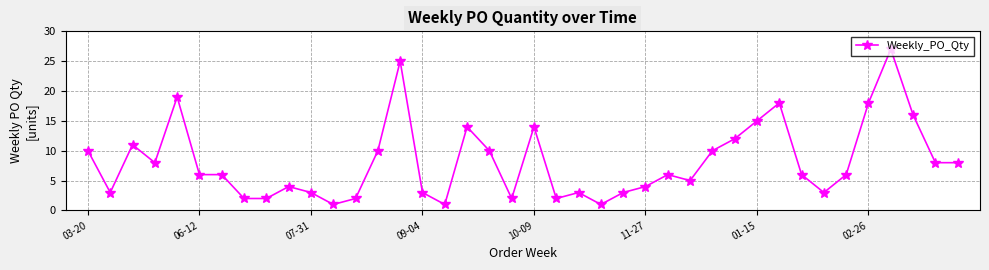

What is the value of the 26th point from the left?

4